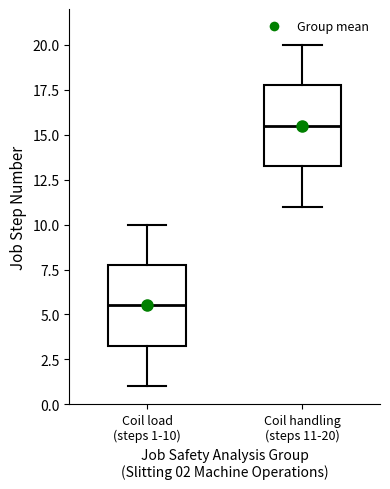

Where is the lower edge of the box for Coil handling (steps 11-20) on the y-axis? The values are not printed on the chart, so give them approximately, as read against the axis.

13.5